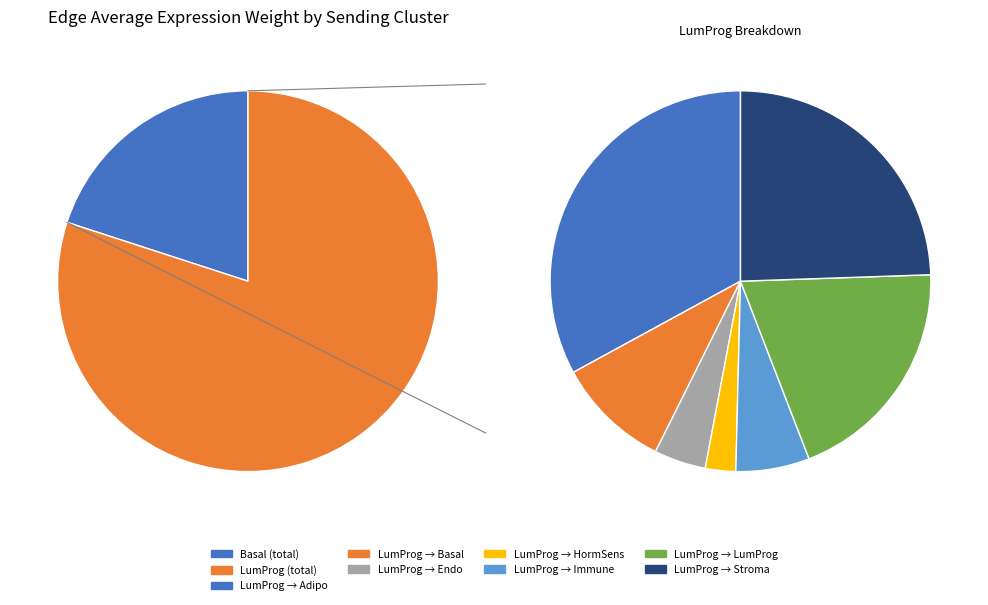

Rank the series by their maximum value, from lowest to highest.

Basal, LumProg